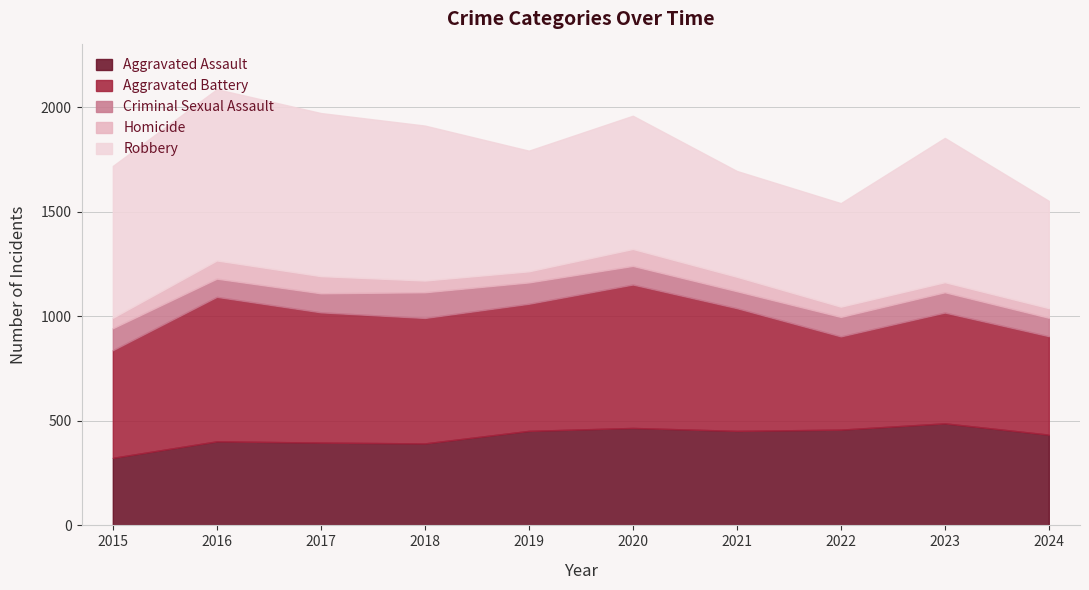

True or false: Aggravated Battery has more than 2 points higher than both neighbors.

True